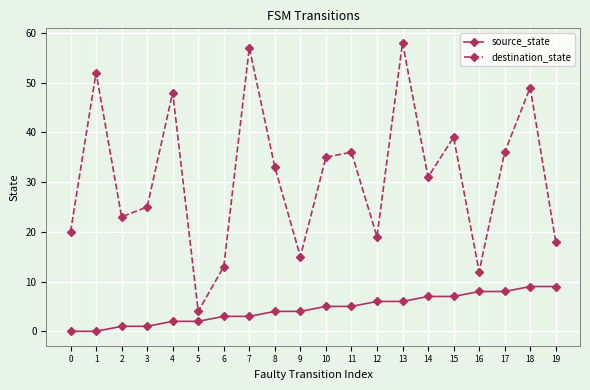

Reading right to left, extract all data points from this chart.

source_state: 9	9	8	8	7	7	6	6	5	5	4	4	3	3	2	2	1	1	0	0
destination_state: 18	49	36	12	39	31	58	19	36	35	15	33	57	13	4	48	25	23	52	20